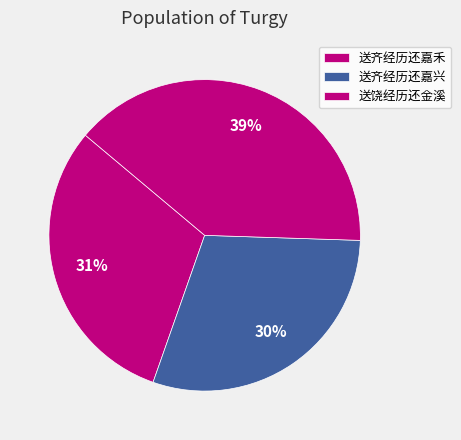

How many segments does this pie chart have?

3